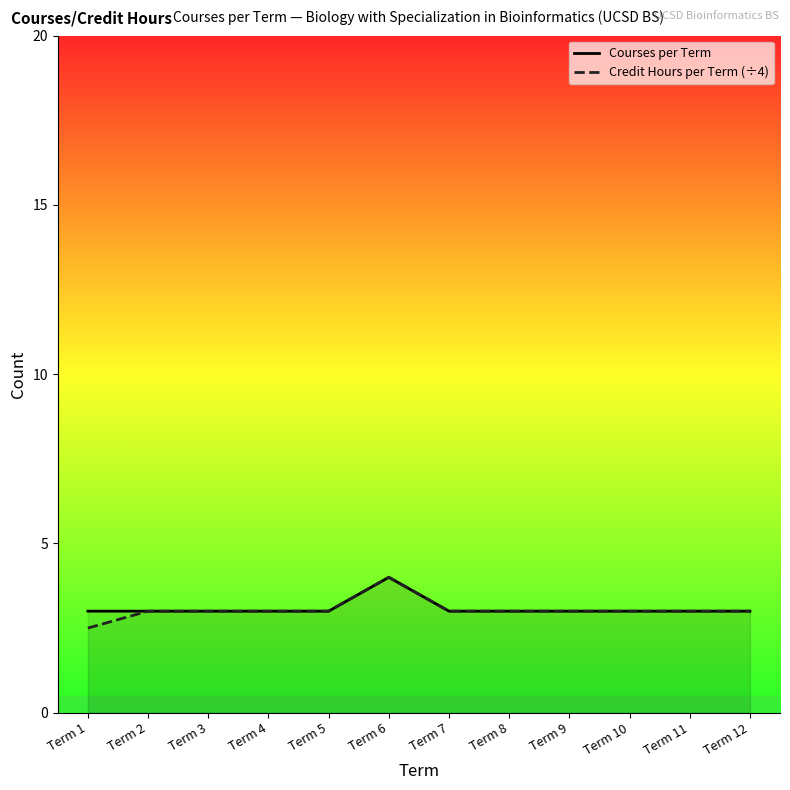

True or false: Courses per Term and Credit Hours per Term (÷4) intersect in this chart.

False